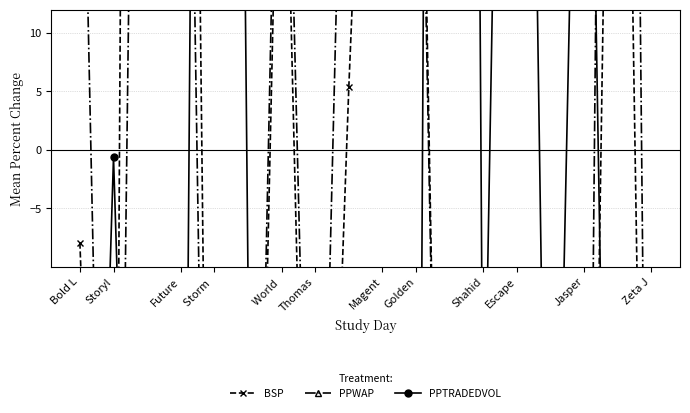

What is the lowest value of the PPTRADEDVOL series?

-99.4